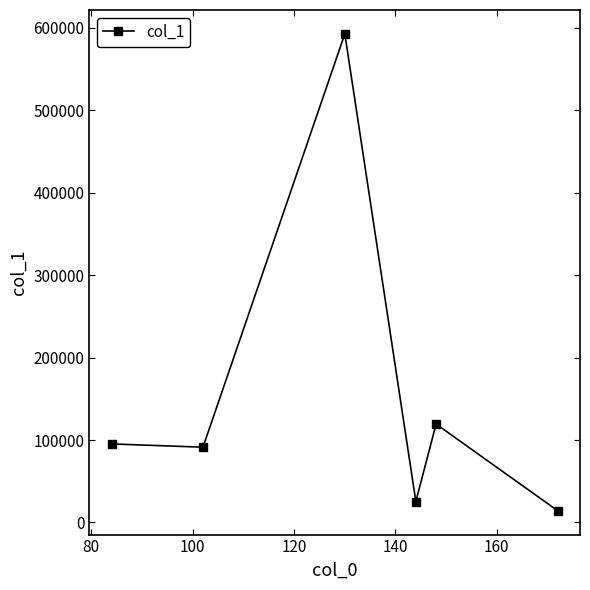

True or false: the data has more than 1 interior local peaks.

True